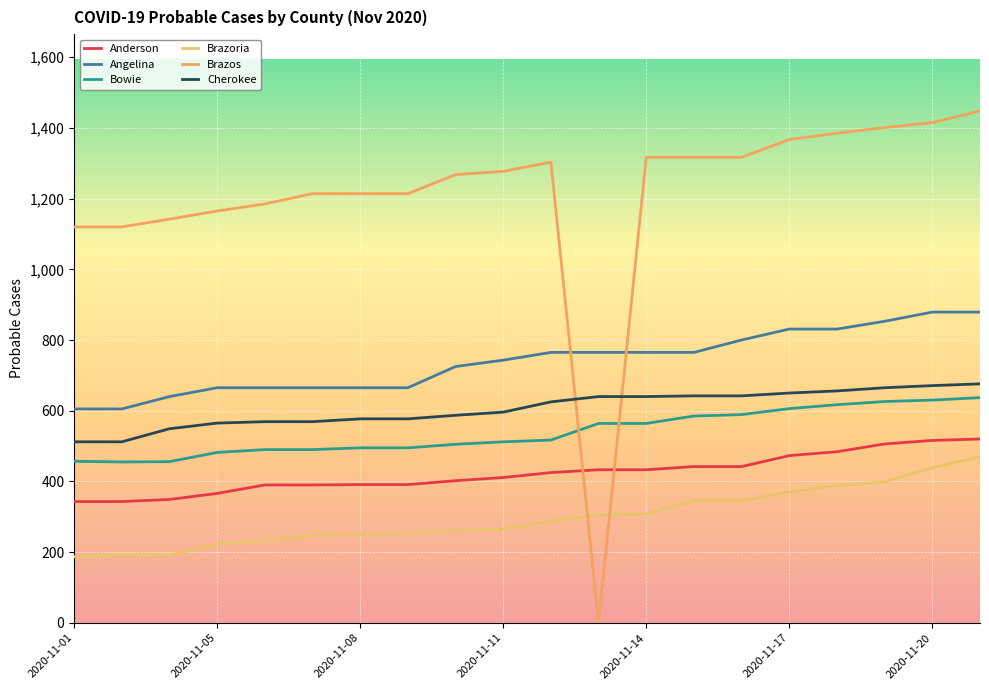

Rank the series by their maximum value, from highest to lowest.

Brazos, Angelina, Cherokee, Bowie, Anderson, Brazoria